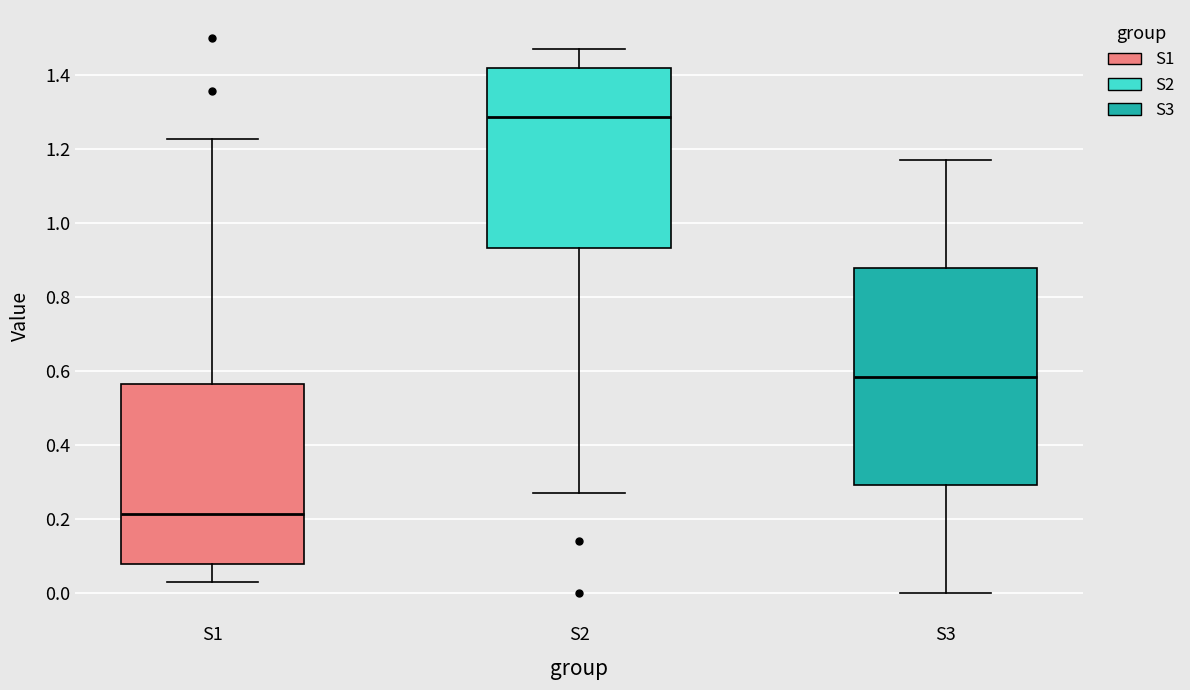

Comparing the boxes themselves (not the whiskers), which one is the tallest?

S3